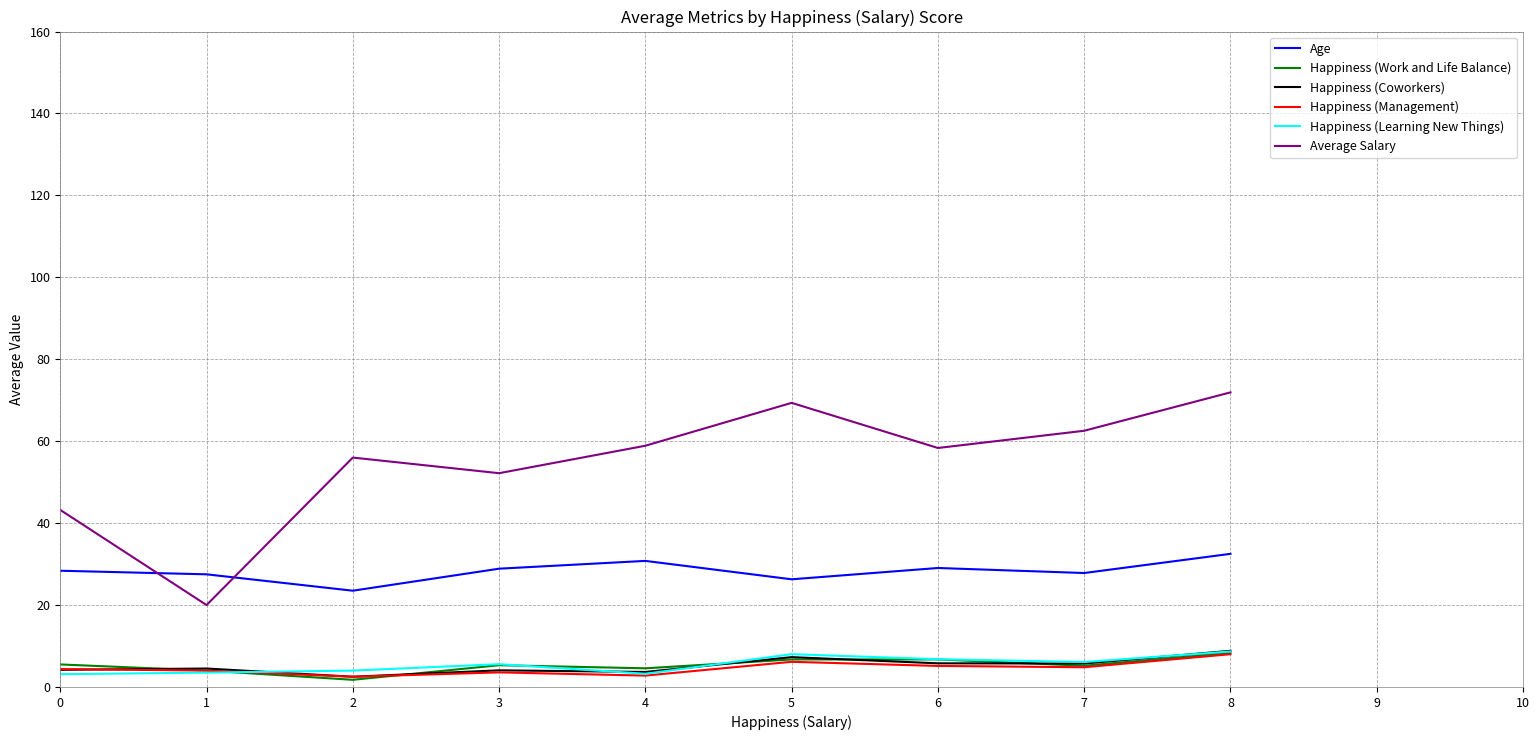

At which category does Happiness (Management) reach its first local peak?

3